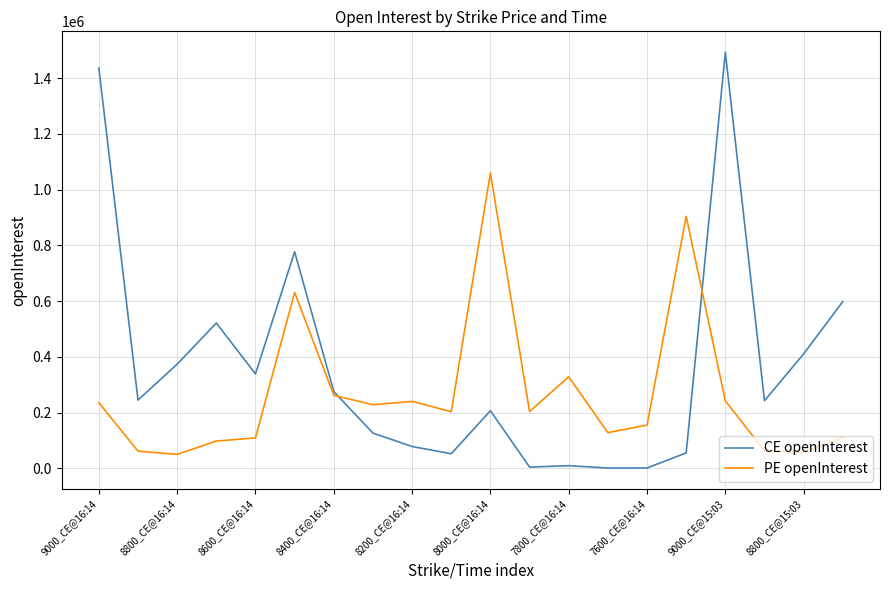

True or false: PE openInterest has more than 1 points higher than both neighbors.

True